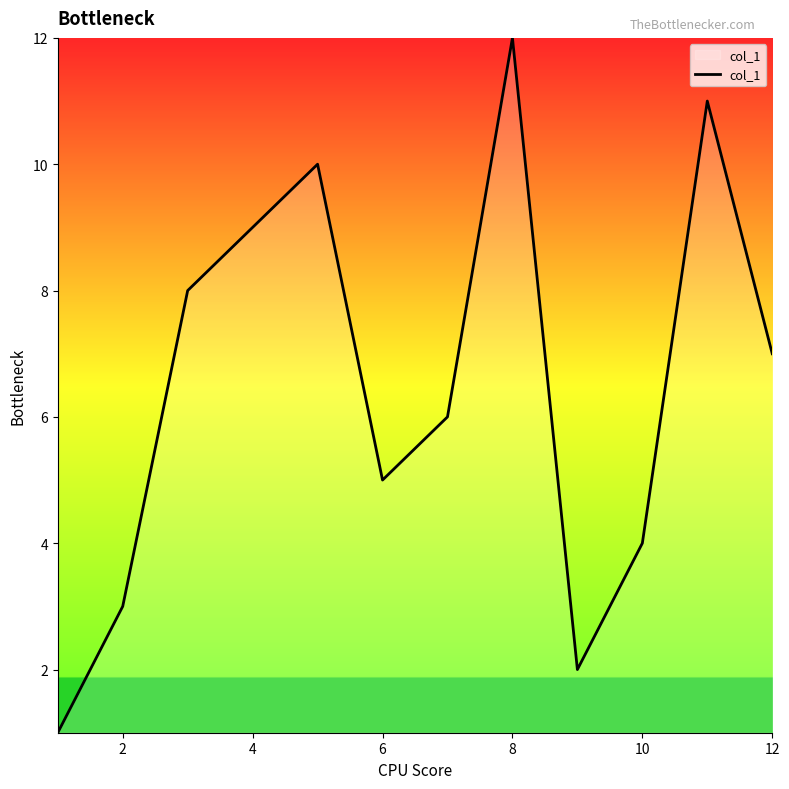

What is the difference between the maximum and minimum values?

11